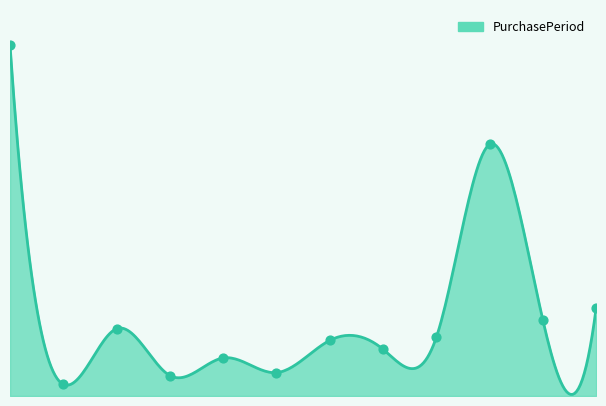

Which has a higher value, 2016-12-01 or 2016-04-20?

2016-12-01